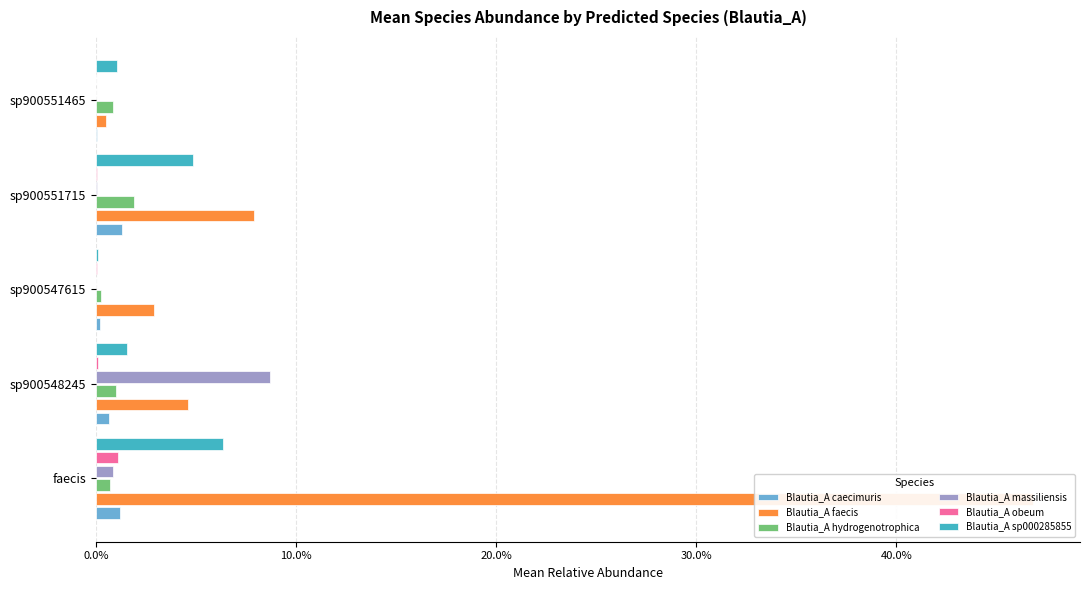

What is the maximum value for Blautia_A massiliensis?

0.1